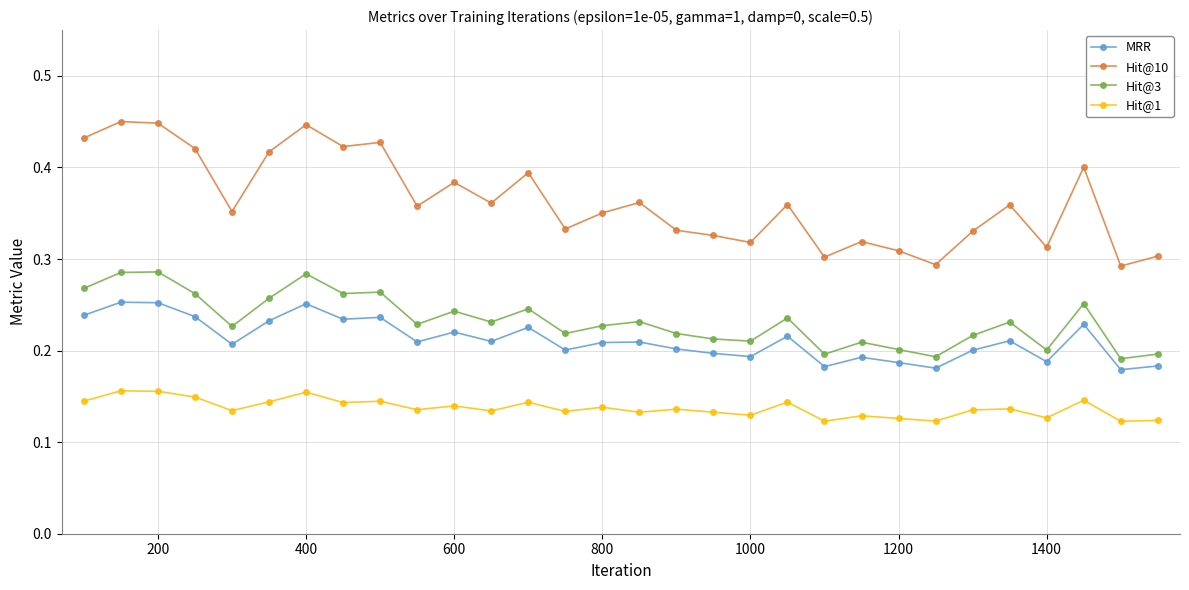

Count the Hit@10 values in the range 0 to 1.

30